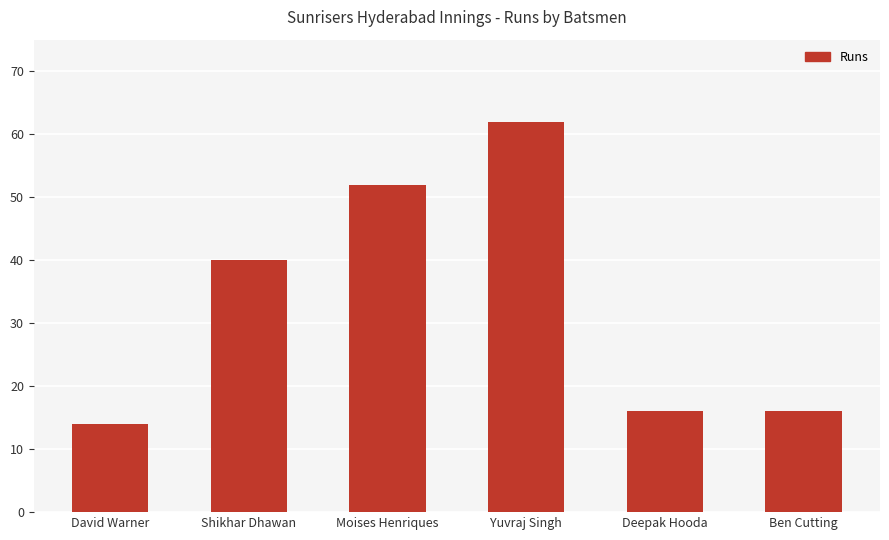

Reading left to right, list all the values displayed in this chart.

14	40	52	62	16	16